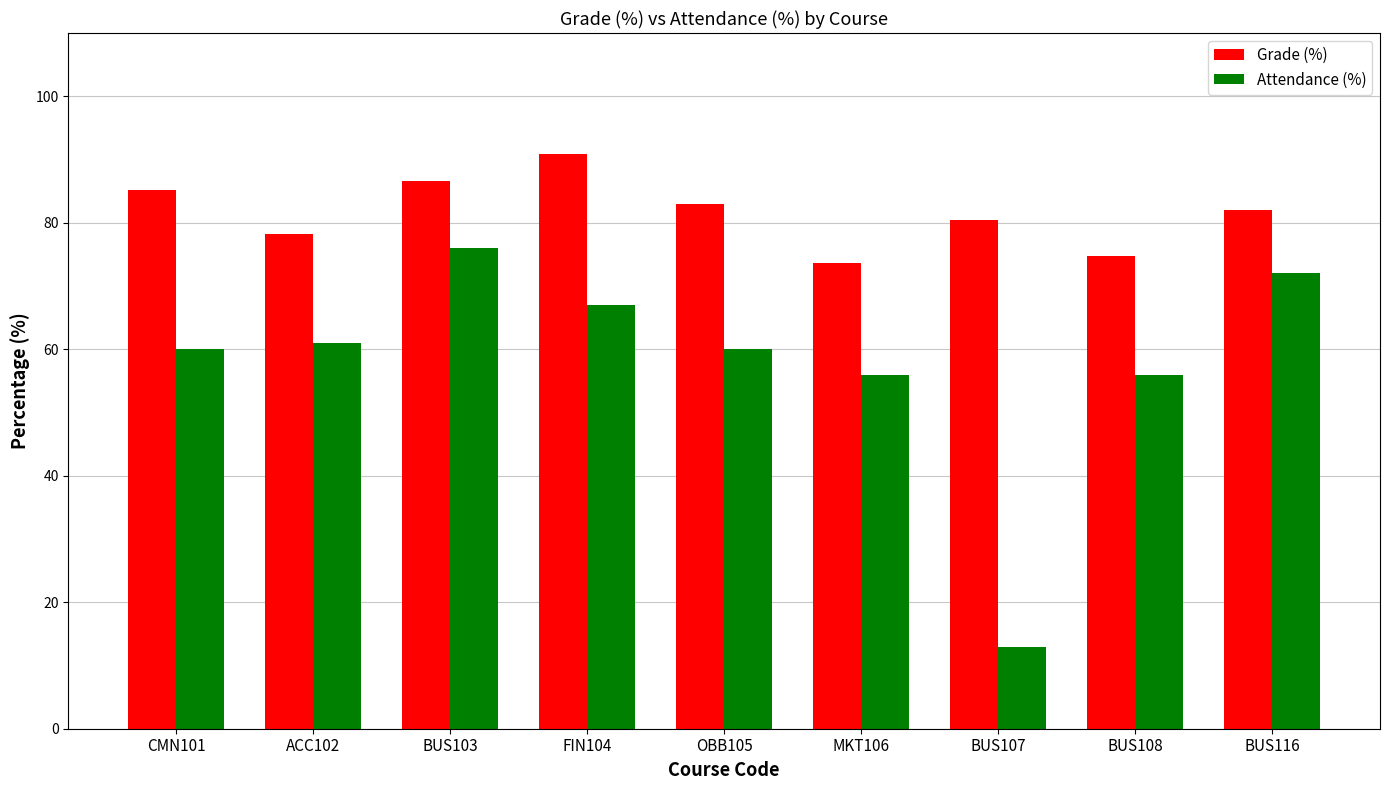

What is the difference between the highest and lowest values at ACC102?

17.2